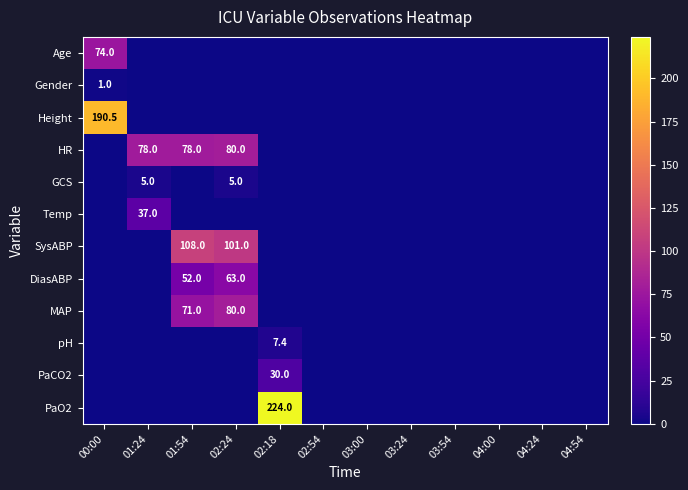

The value of DiasABP at 02:24 is 16.3. True or false?

False